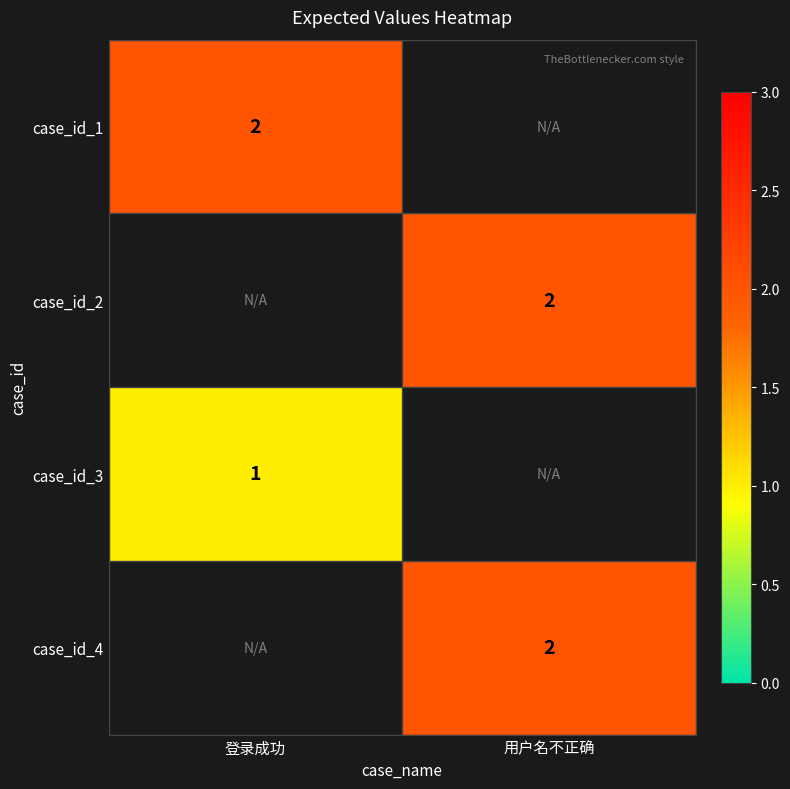

The case_id_1 series shows 3 at 登录成功. True or false?

False